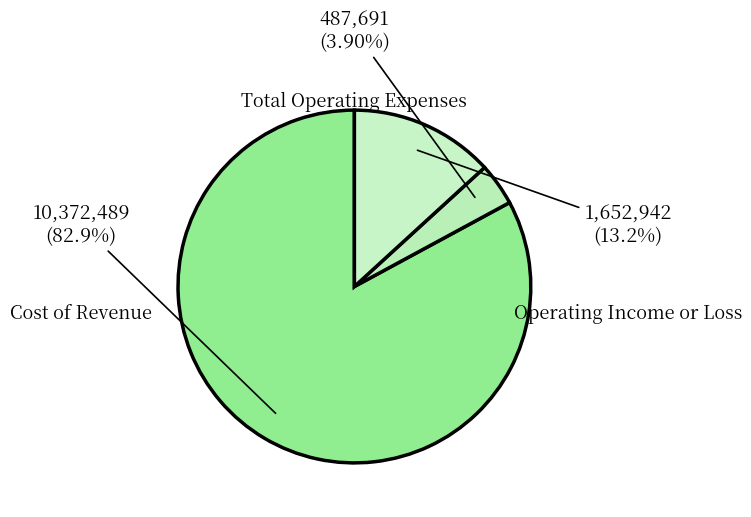

What is the smallest slice in the pie chart?

Total Operating Expenses